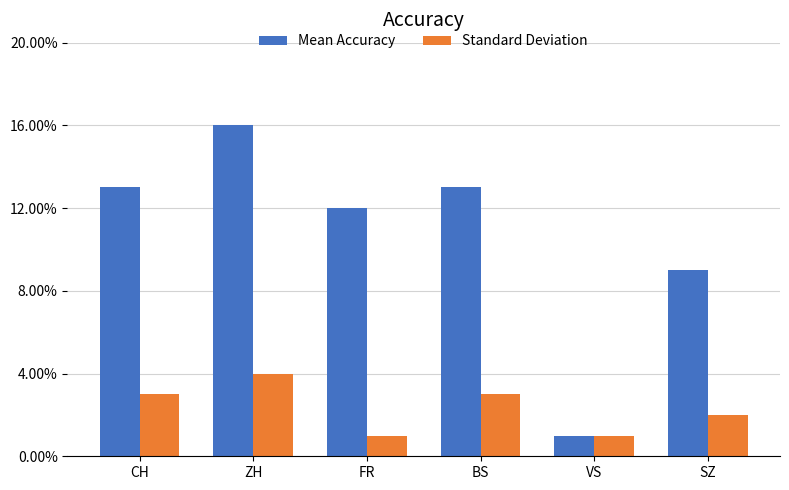

What is the value of the Standard Deviation bar at the 2nd from the left?

4